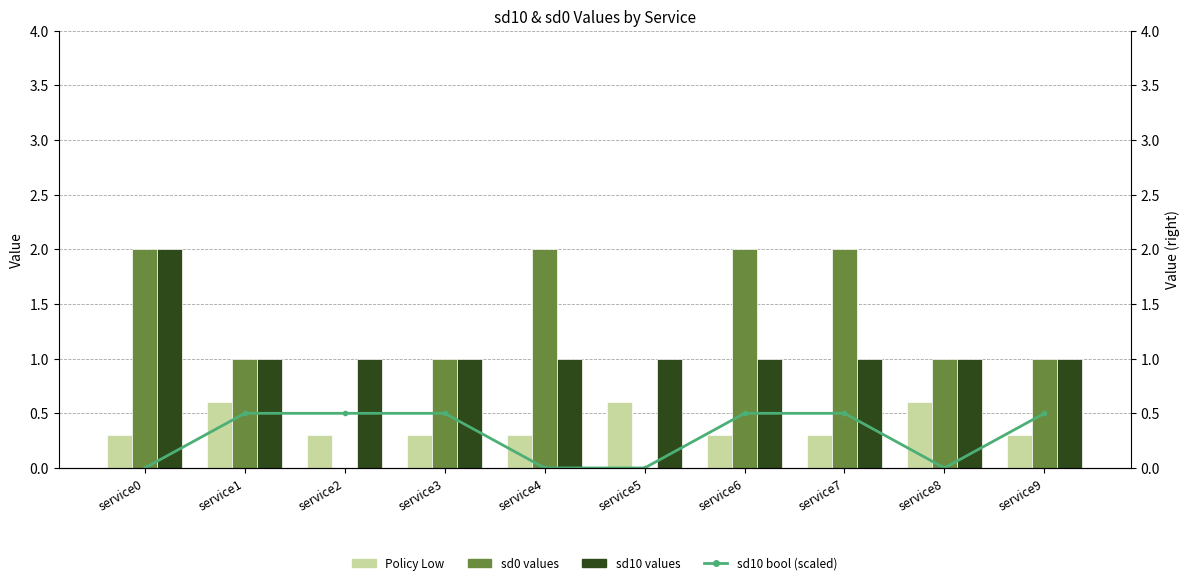

How many data points in sd10 values are above 1?

1